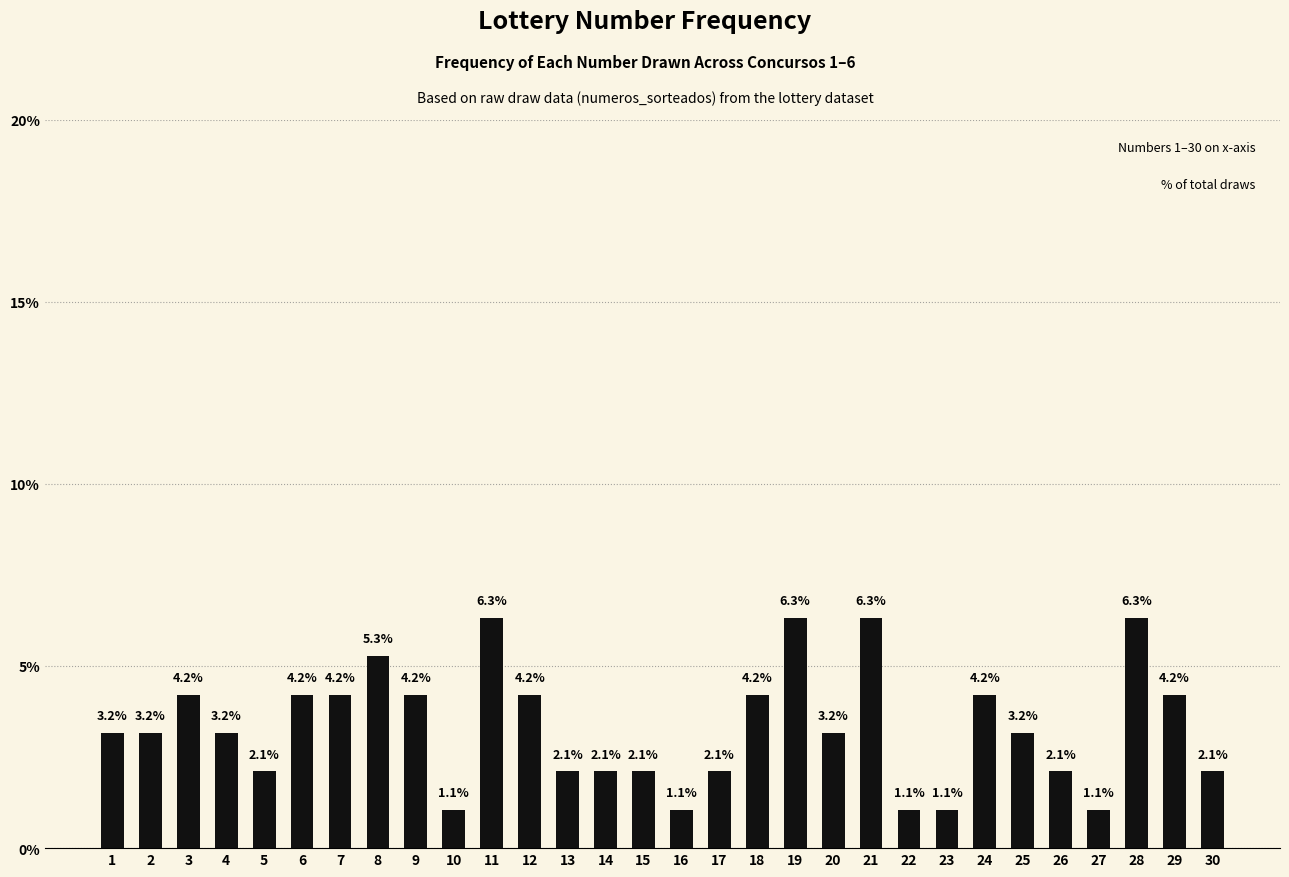

What is the average value?

3.3